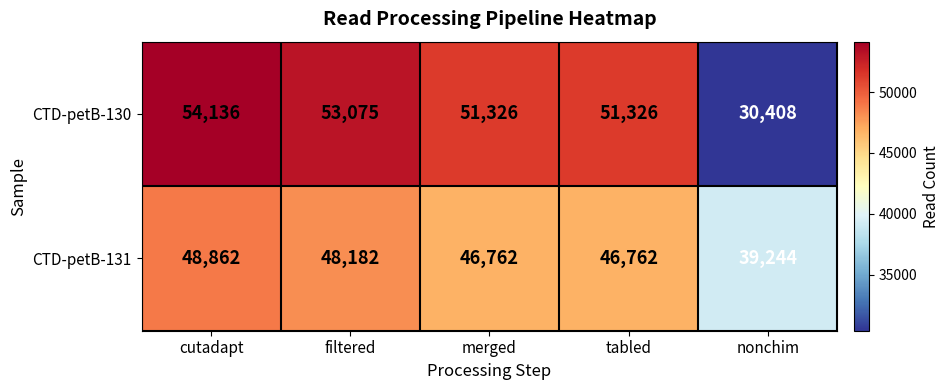

The value of CTD-petB-131 at tabled is 19595. True or false?

False